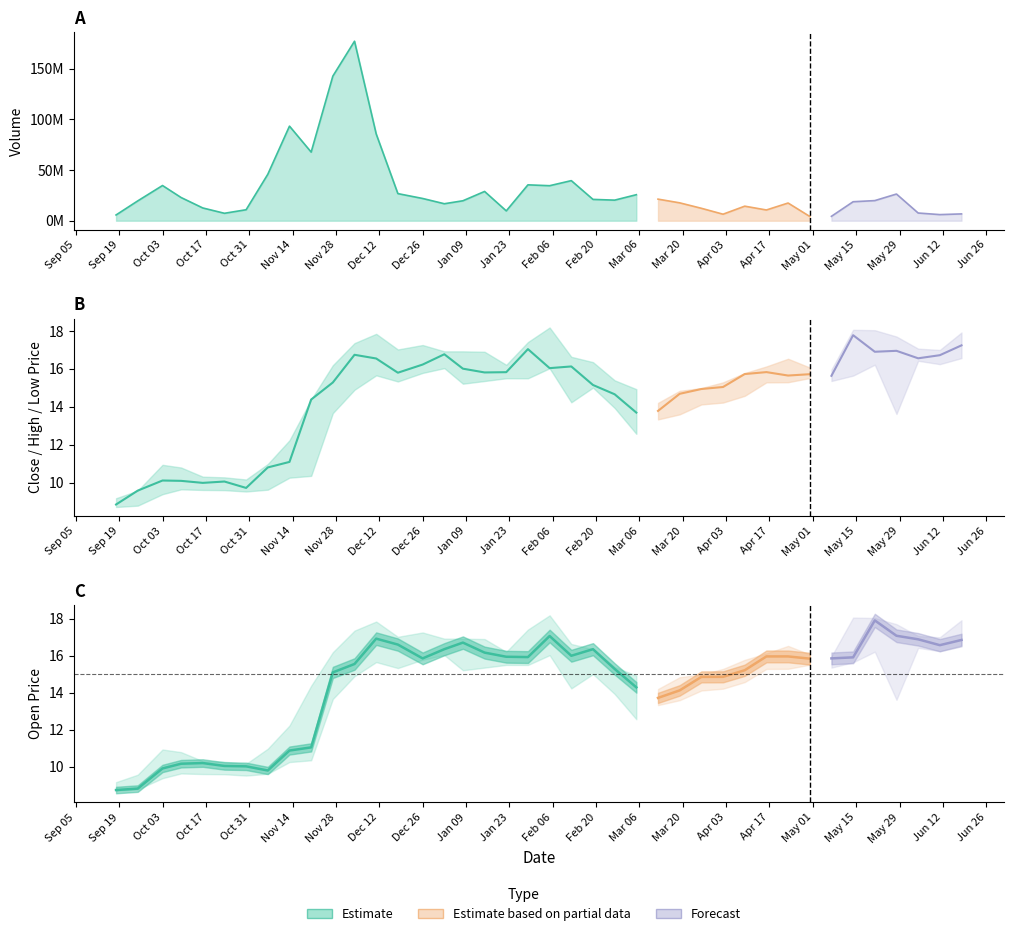

What is the average value of the low series?

13.7